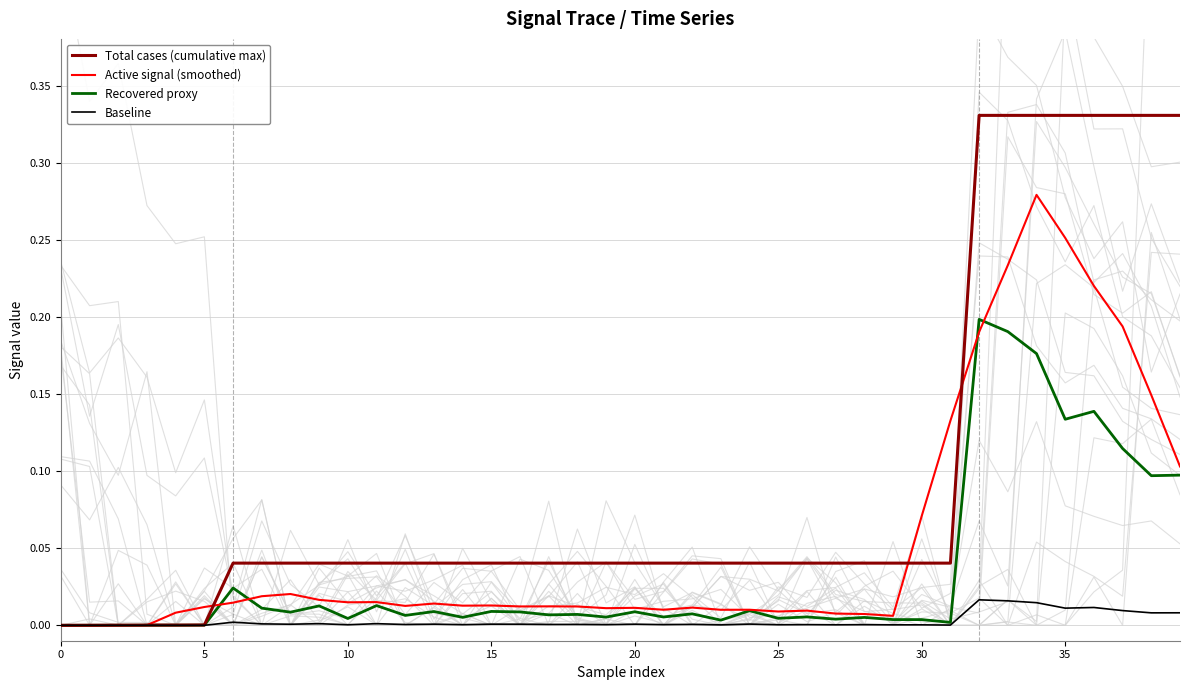

Rank the series at 24 from lowest to highest value.

Baseline, Recovered proxy, Active signal (smoothed), Total cases (cumulative max)